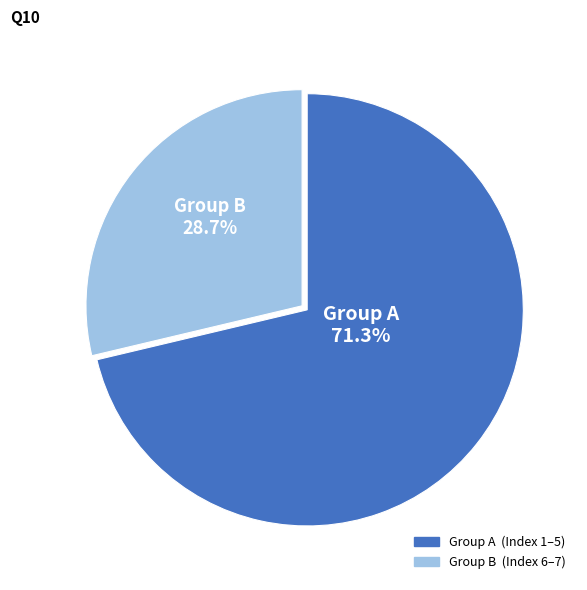

How many segments does this pie chart have?

2